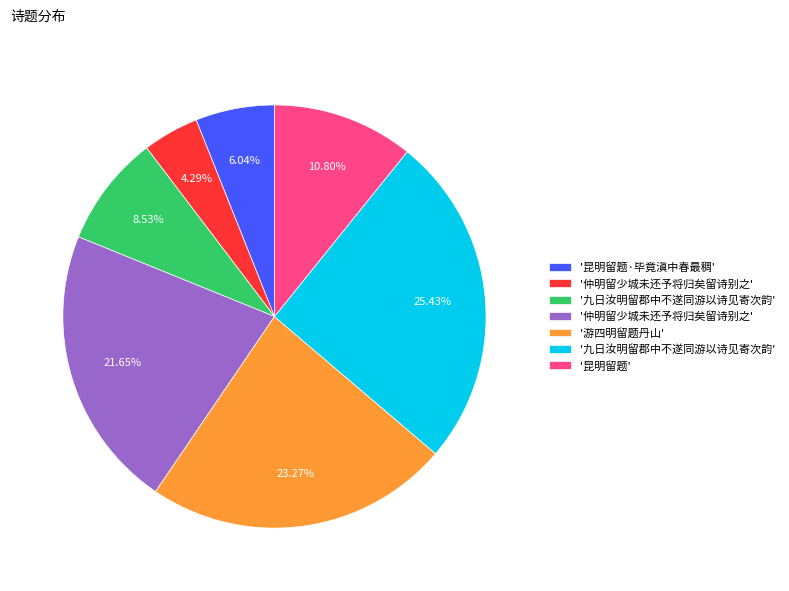

Does any single category account for the majority?

No